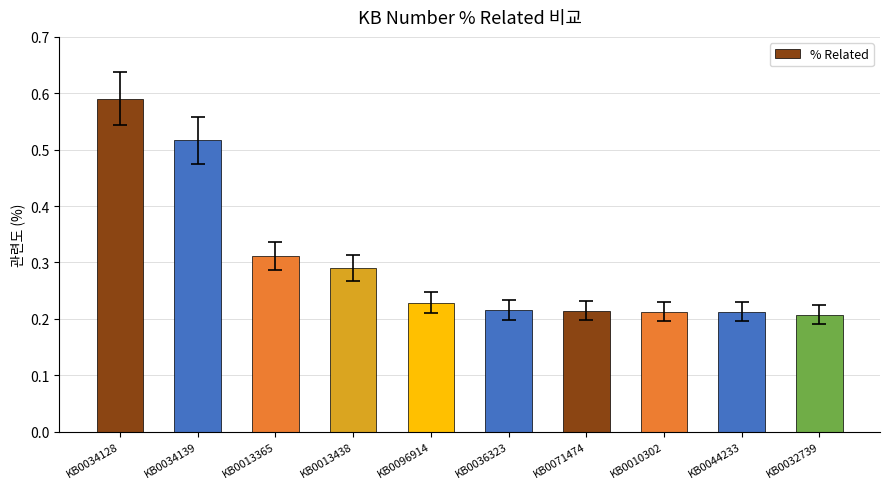

What is the change in value from KB0034128 to KB0032739?

-0.4